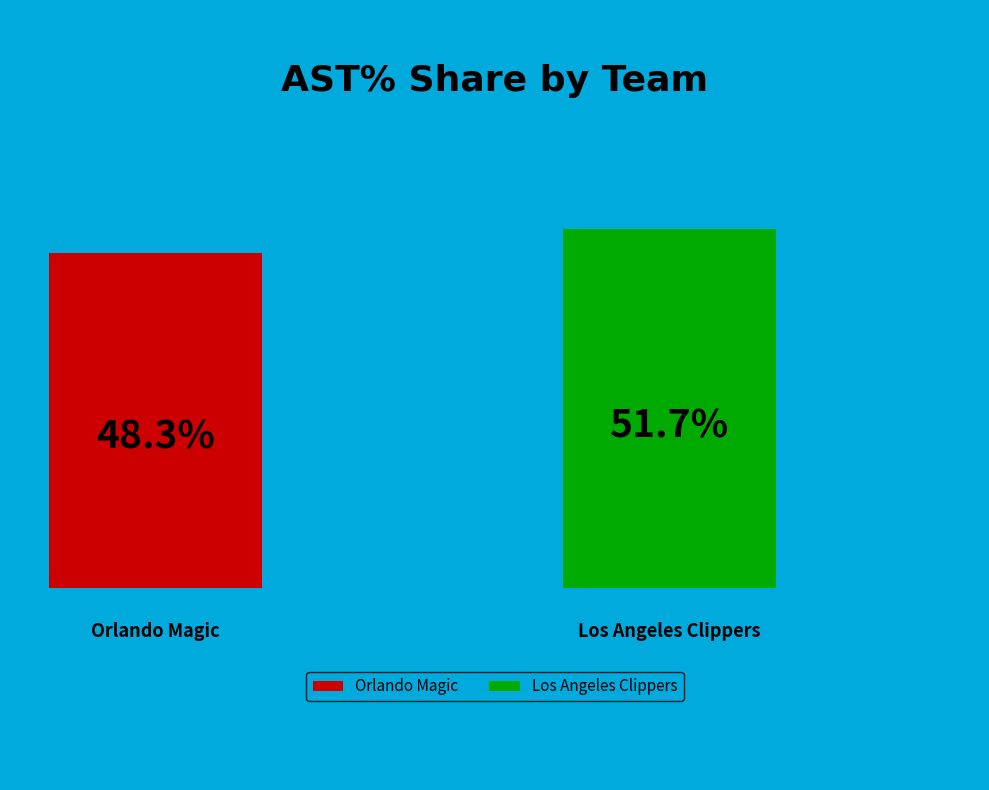

What portion of the pie excludes Los Angeles Clippers?

48.3%